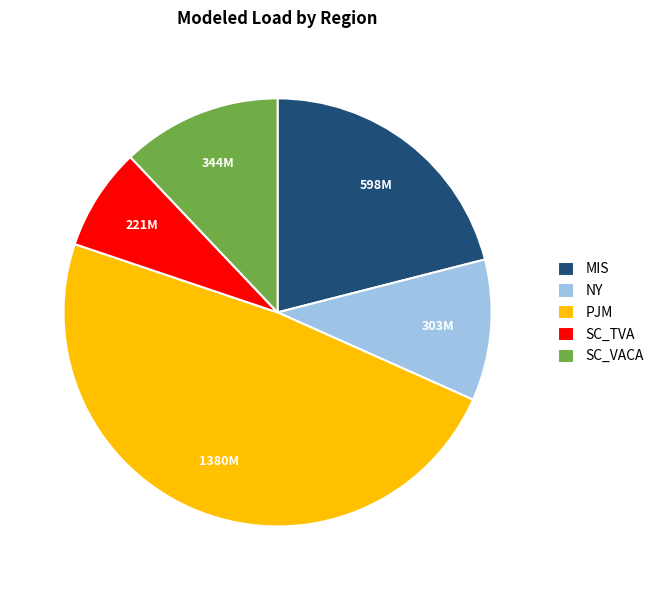

Do PJM and SC_TVA together represent more than half of the pie?

Yes